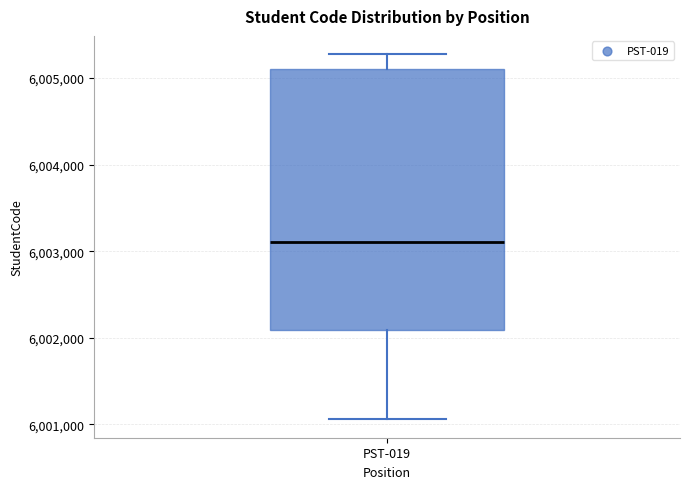

Where is the lower edge of the box for PST-019 on the y-axis? The values are not printed on the chart, so give them approximately, as read against the axis.

6002100